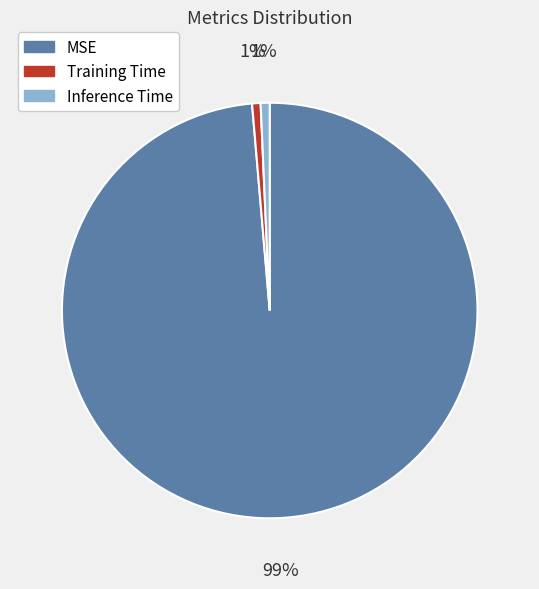

What percentage is the Inference Time slice, to the nearest percent?

1%